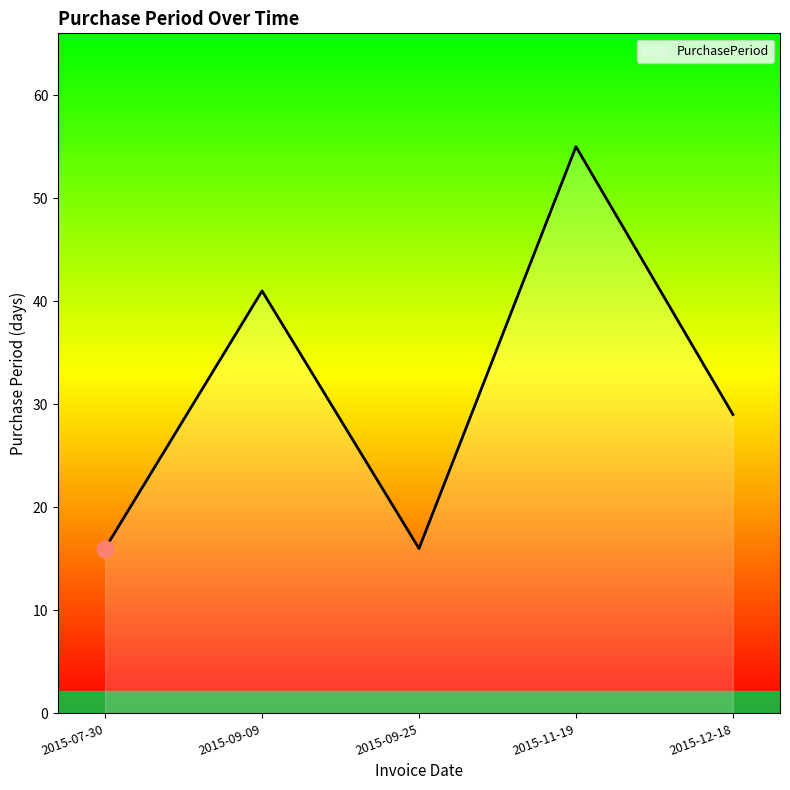

Reading left to right, extract all data points from this chart.

16	41	16	55	29